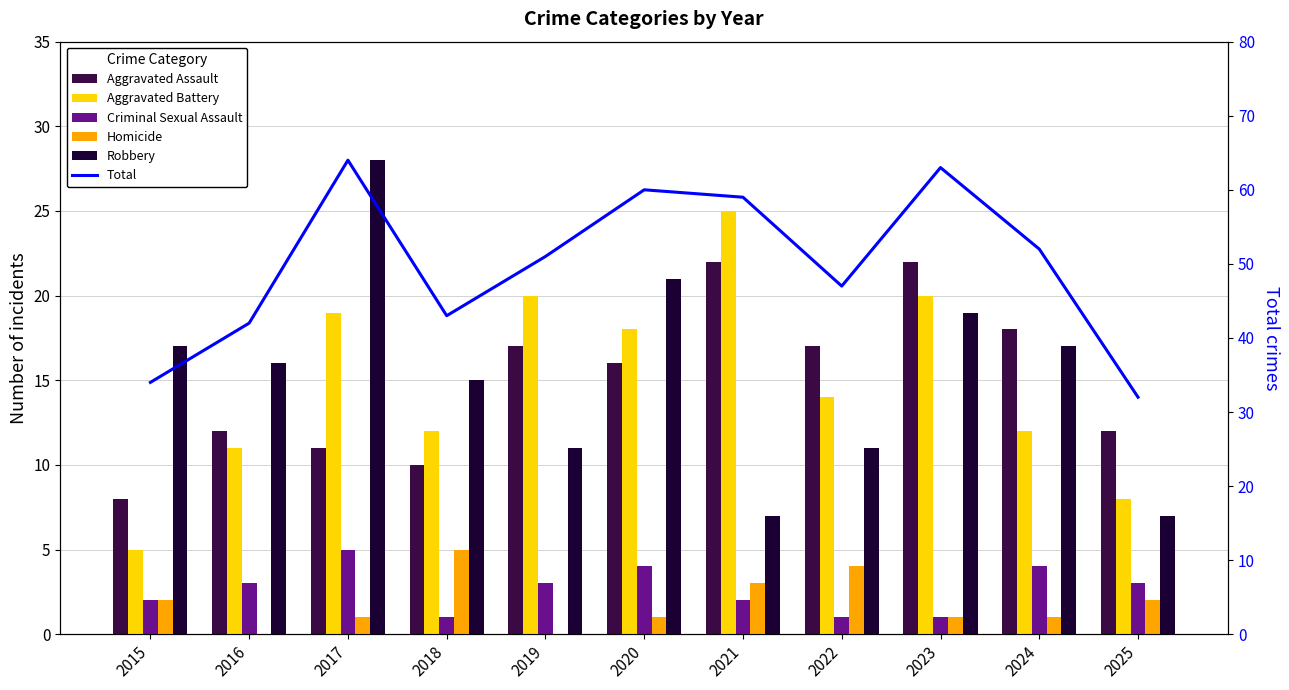

Reading left to right, what are all the values shown in this chart?

Aggravated Assault: 8	12	11	10	17	16	22	17	22	18	12
Aggravated Battery: 5	11	19	12	20	18	25	14	20	12	8
Criminal Sexual Assault: 2	3	5	1	3	4	2	1	1	4	3
Homicide: 2	0	1	5	0	1	3	4	1	1	2
Robbery: 17	16	28	15	11	21	7	11	19	17	7
Total: 34	42	64	43	51	60	59	47	63	52	32